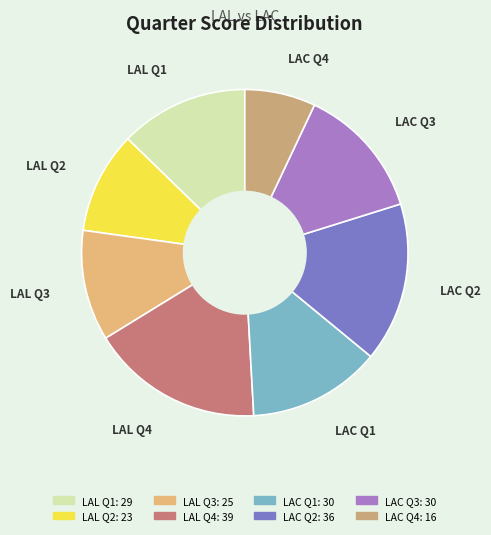

Which slice is the largest?

LAL Q4